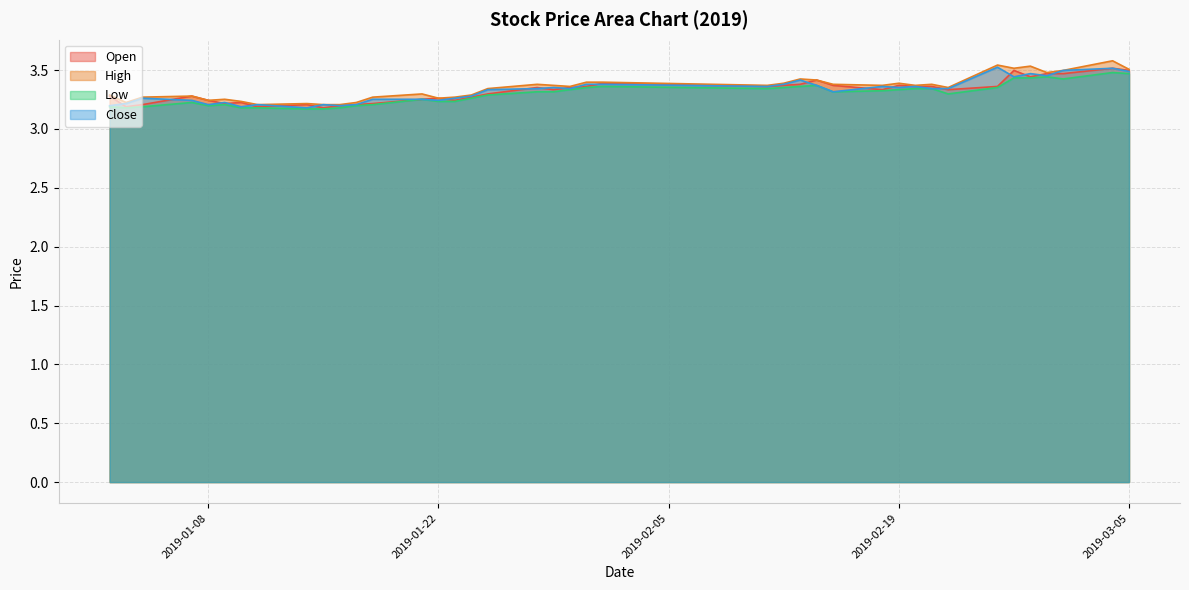

At how many categories does at least one series exceed 3?

40